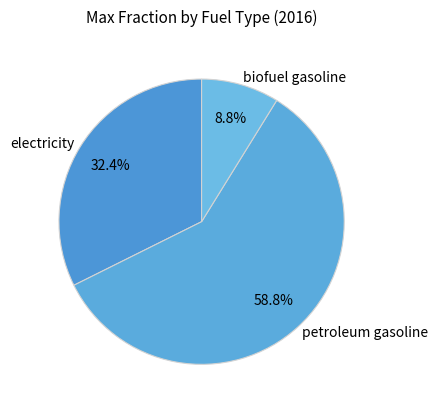

How much of the chart is everything except petroleum gasoline?

41.2%